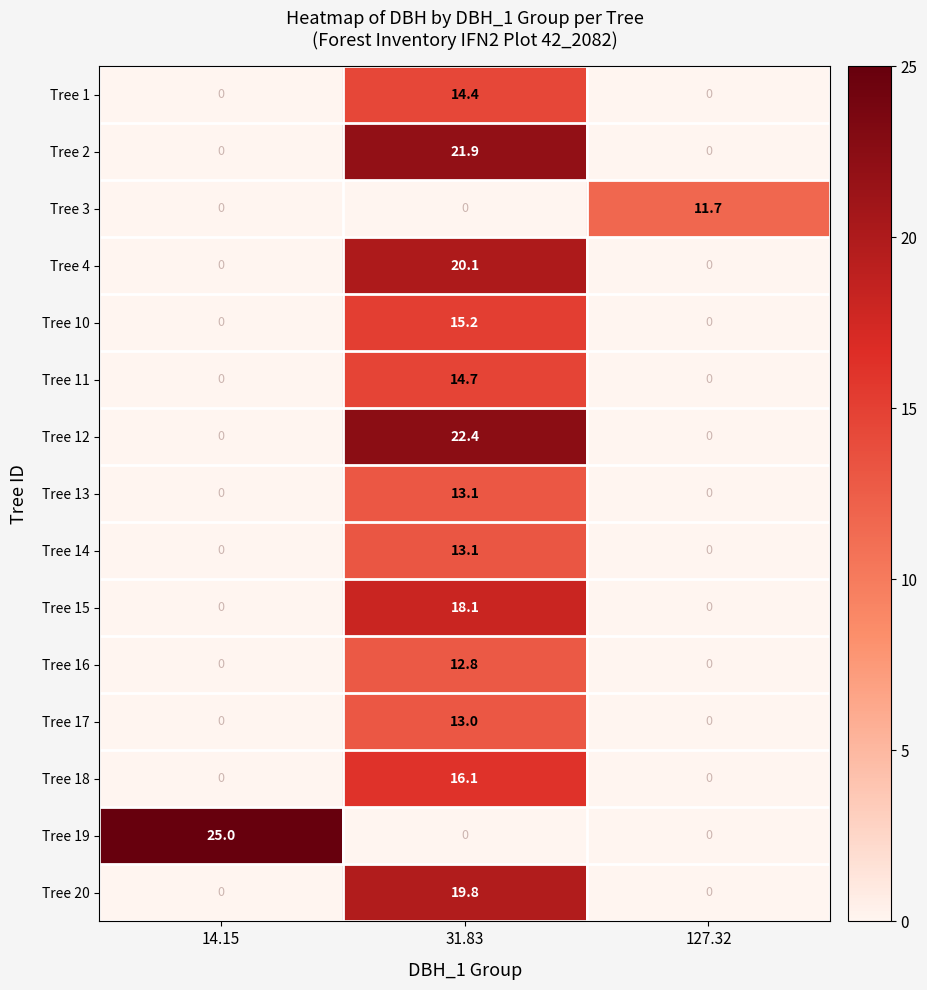

Which series has the largest total across all categories?

Tree 19